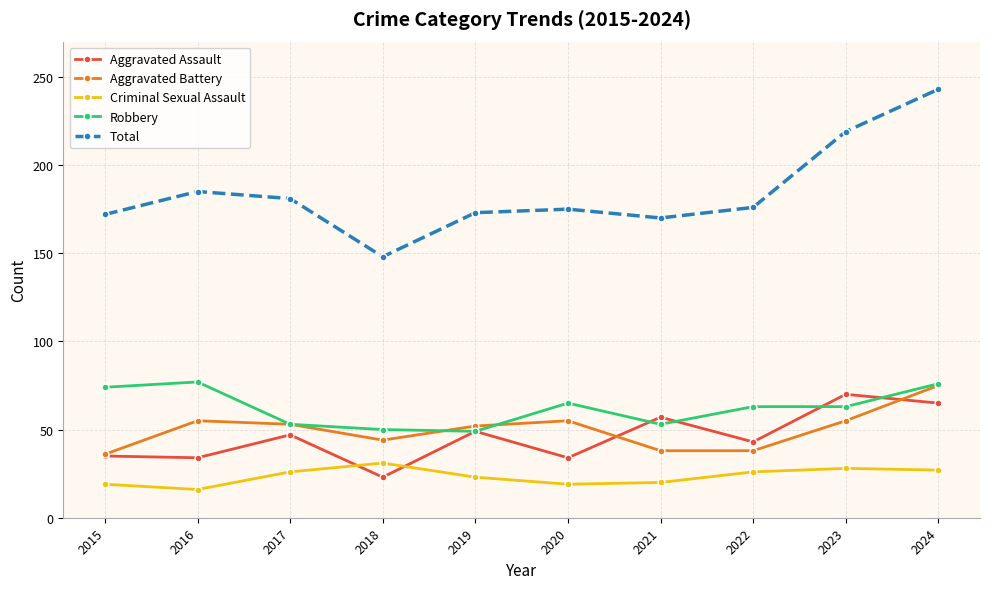

At which label does Aggravated Battery reach its peak?

2024